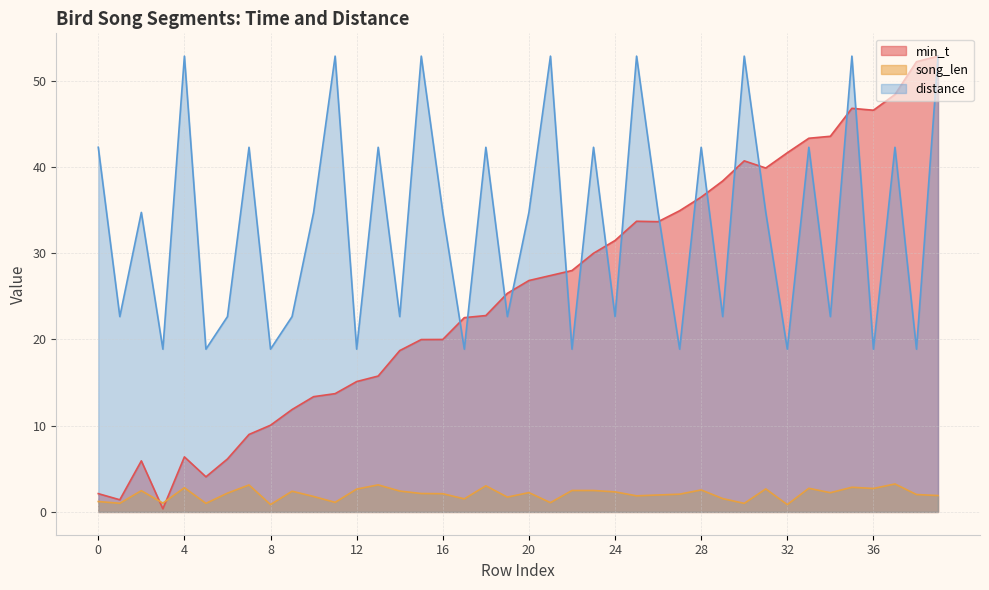

True or false: min_t has a value of 13.4 at 10.

True